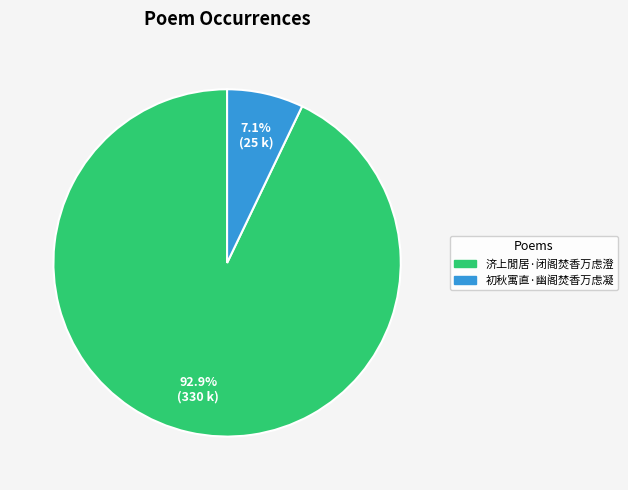

The 济上閒居·闭阁焚香万虑澄 slice represents 93% of the pie. True or false?

True